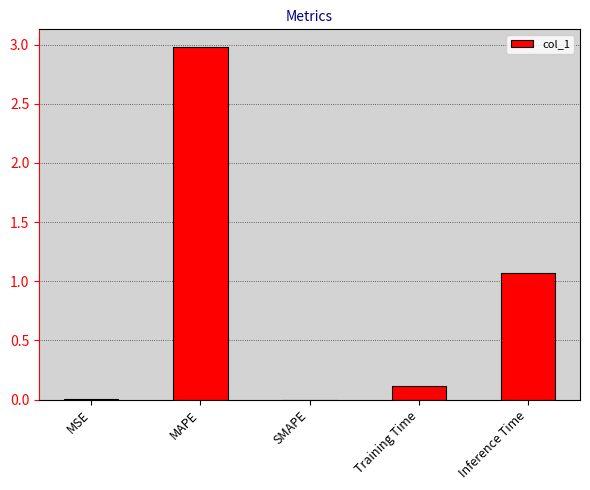

Count the number of data series in this chart.

1